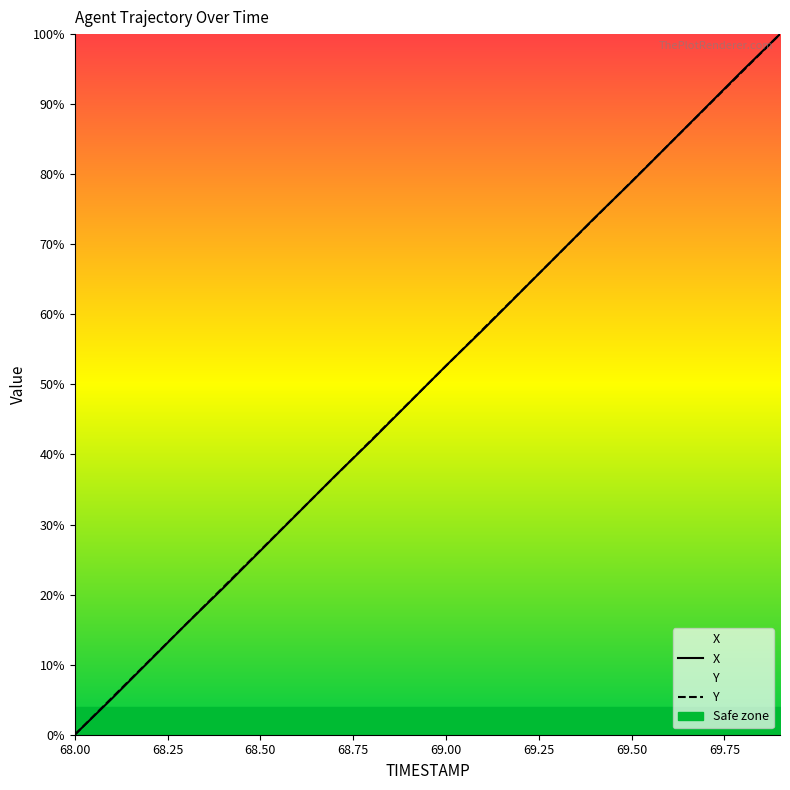

What is the label of the 2nd point from the left?

68.25